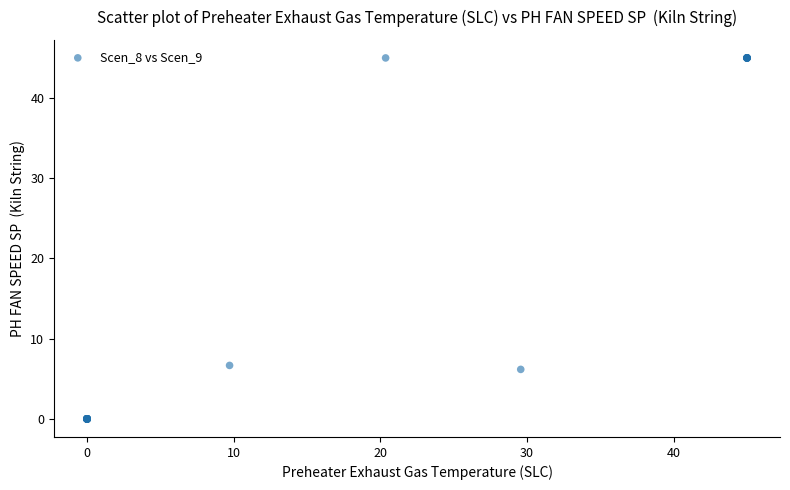

What Y value in the scatter plot is closest to 22?

6.7